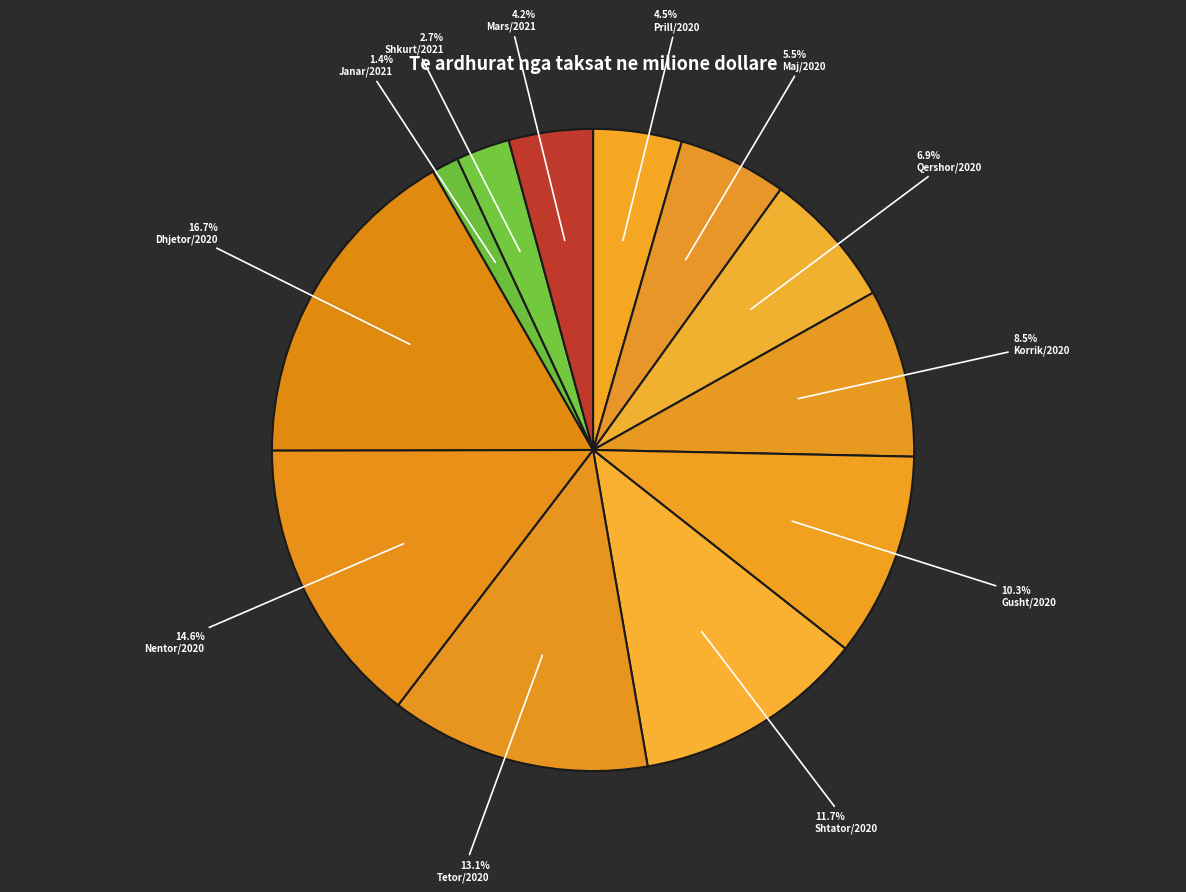

To the nearest percent, what percentage of the pie is Dhjetor/2020?

17%